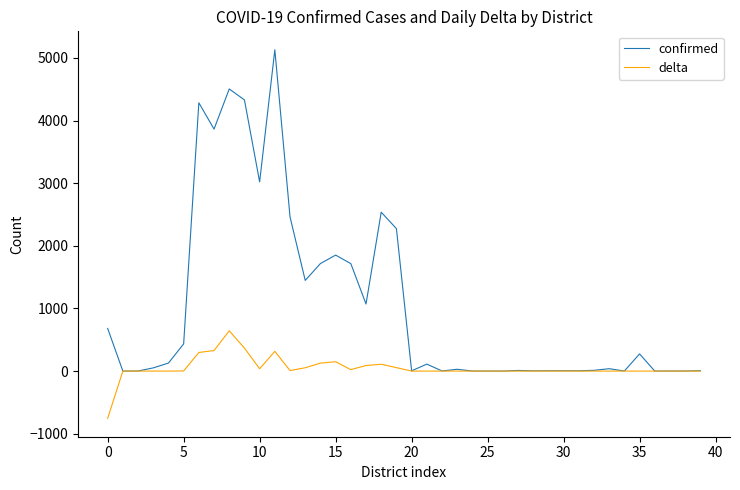

At how many categories does at least one series exceed 2227?

9